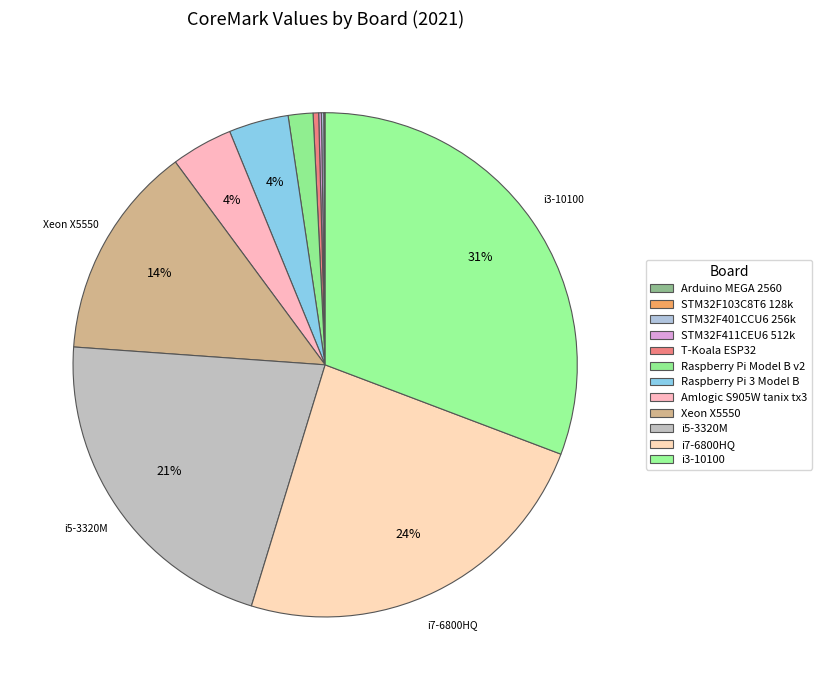

To the nearest percent, what is the combined percentage of i3-10100 and Xeon X5550?

45%